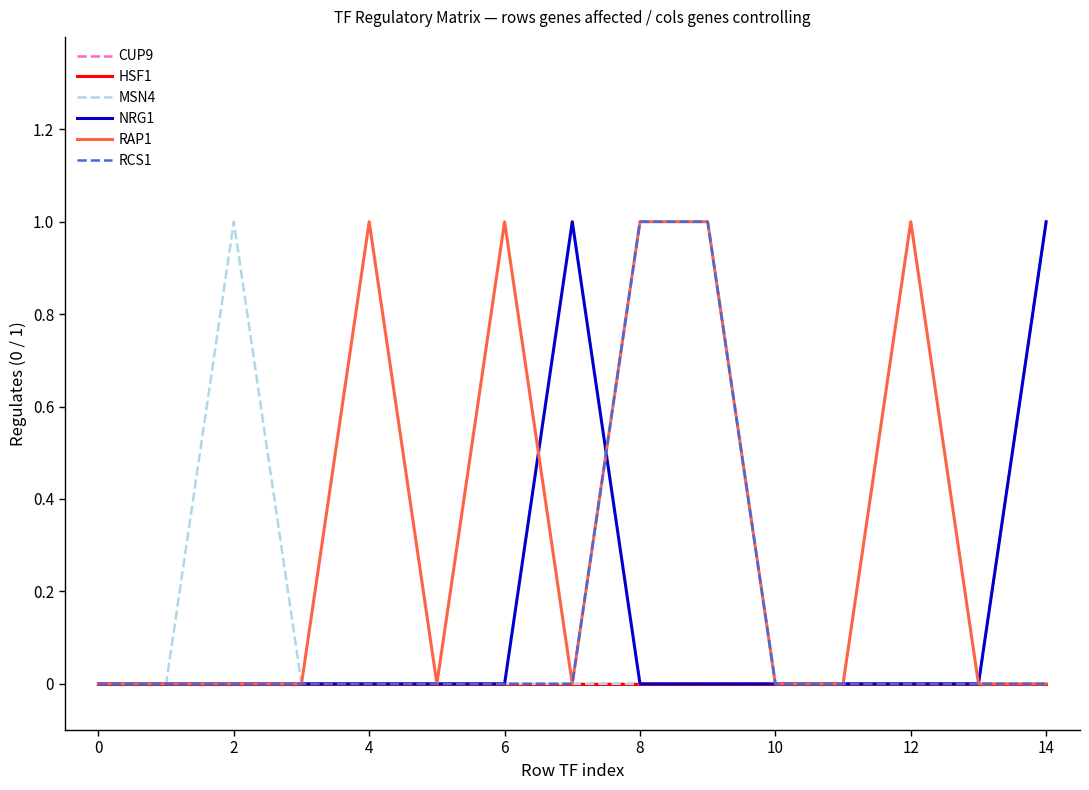

Which series has the largest total across all categories?

RAP1